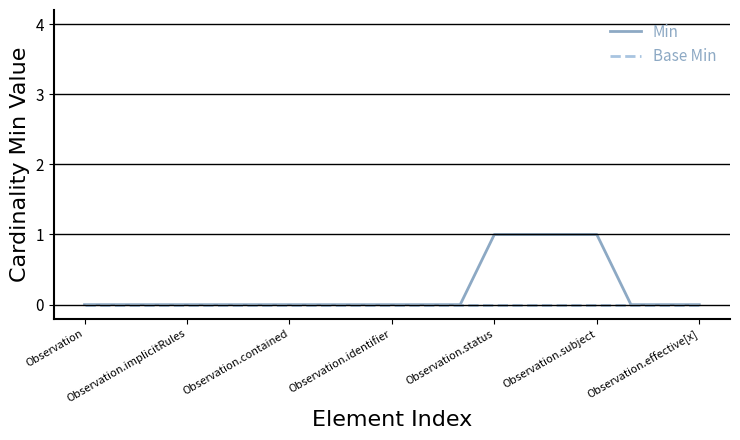

Which series has the largest total across all categories?

Min